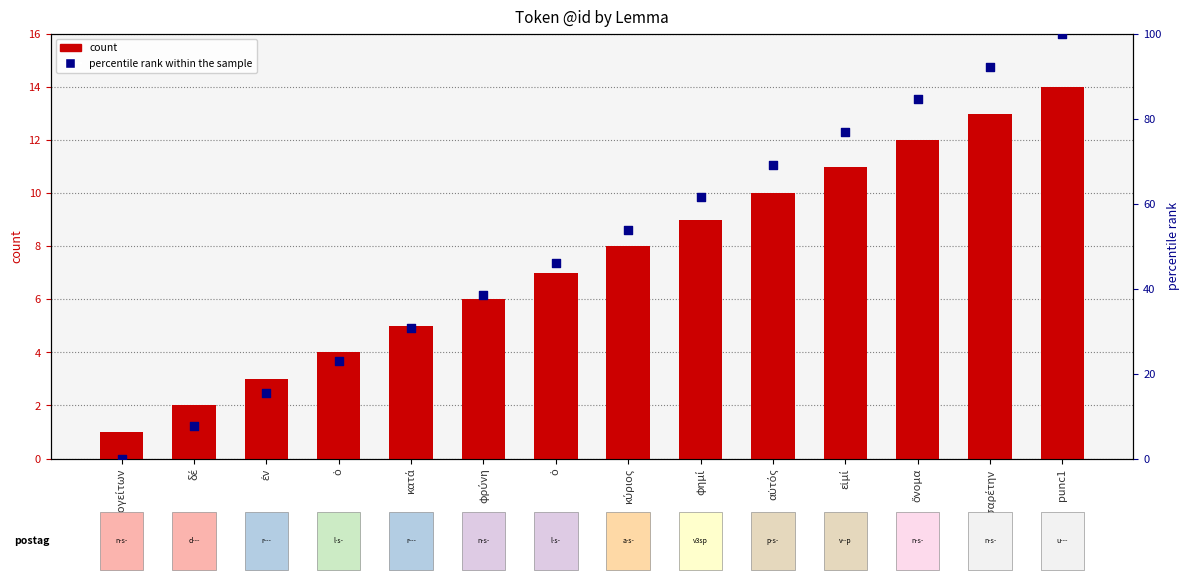

Is the value of percentile rank within the sample at Ἀριστογείτων greater than the value of @id count at φημί?

No